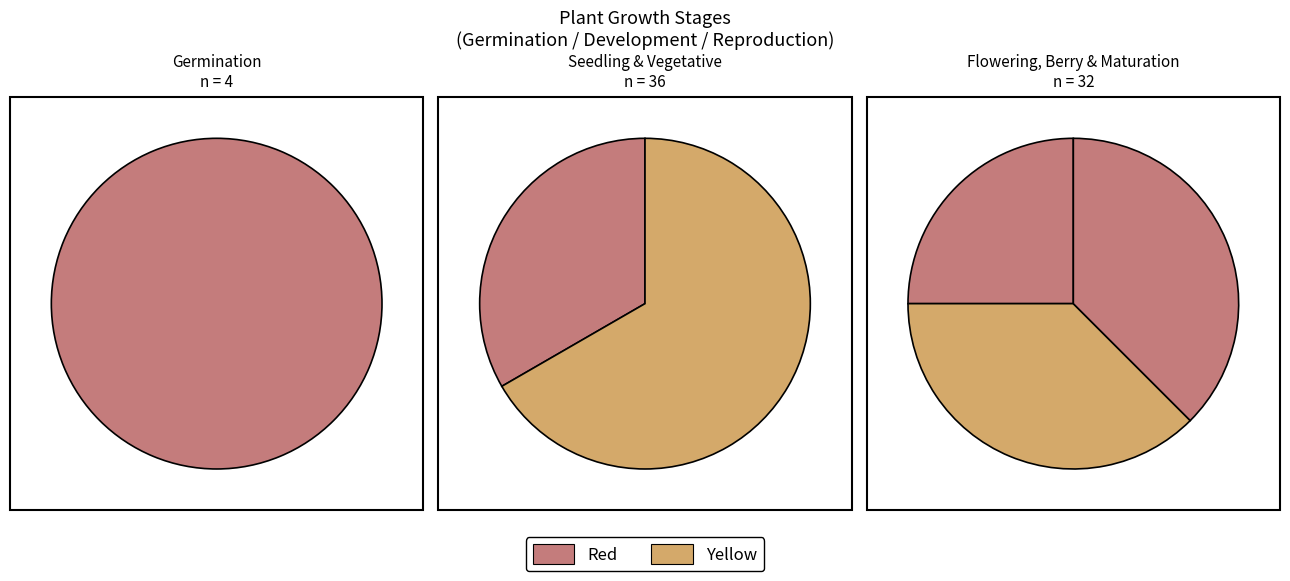

Combined, do Vegetative Growth and Maturation account for over 50%?

No